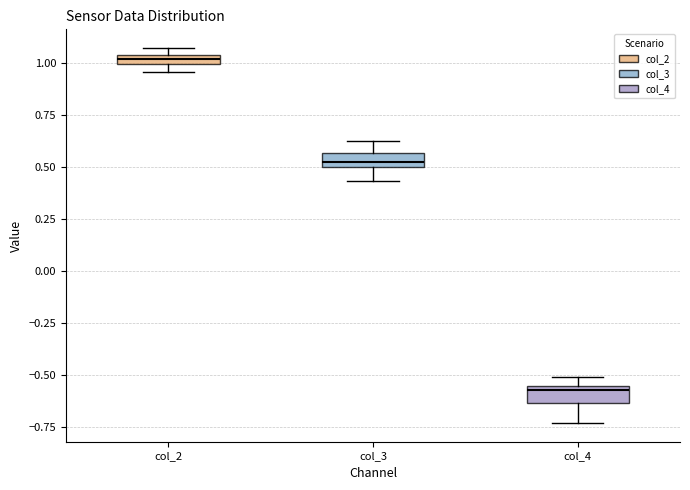

Which box has the lowest median line?

col_4